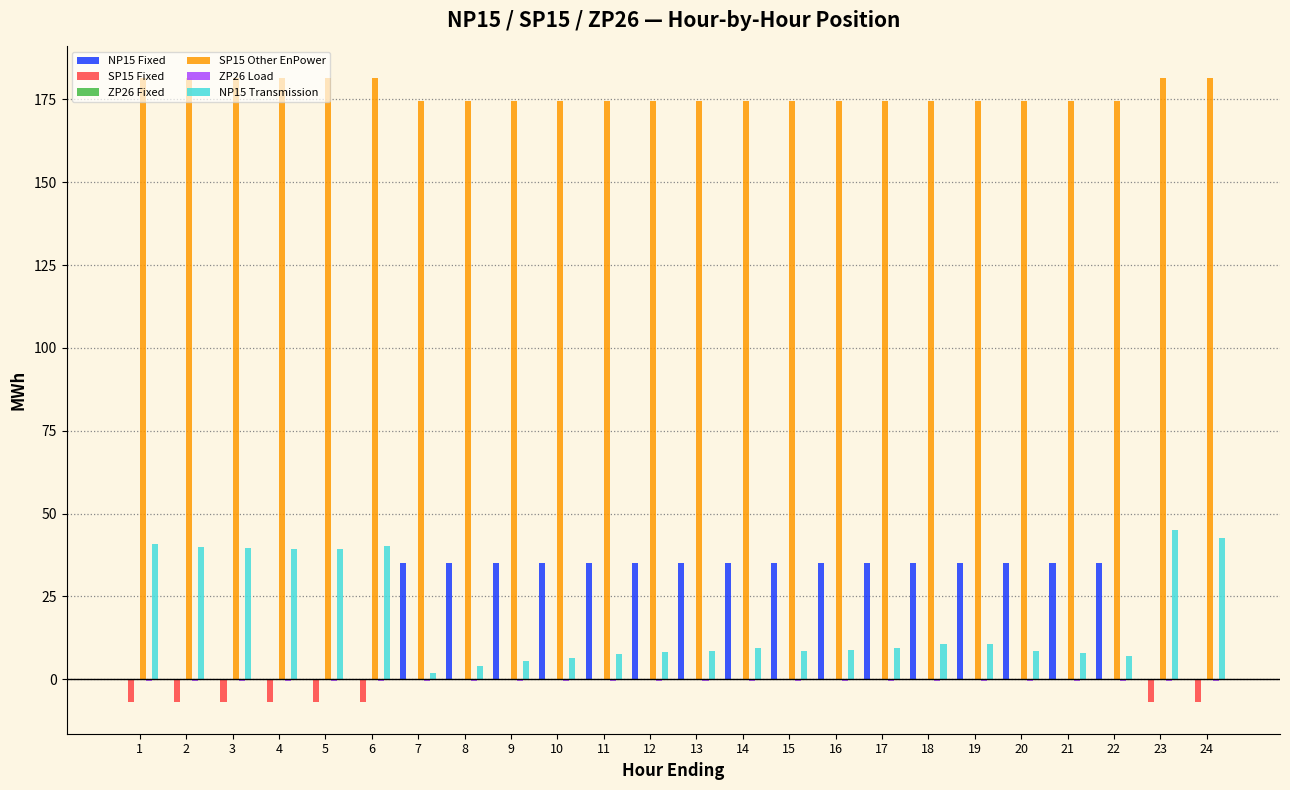

What is the maximum value shown in the chart?

181.6